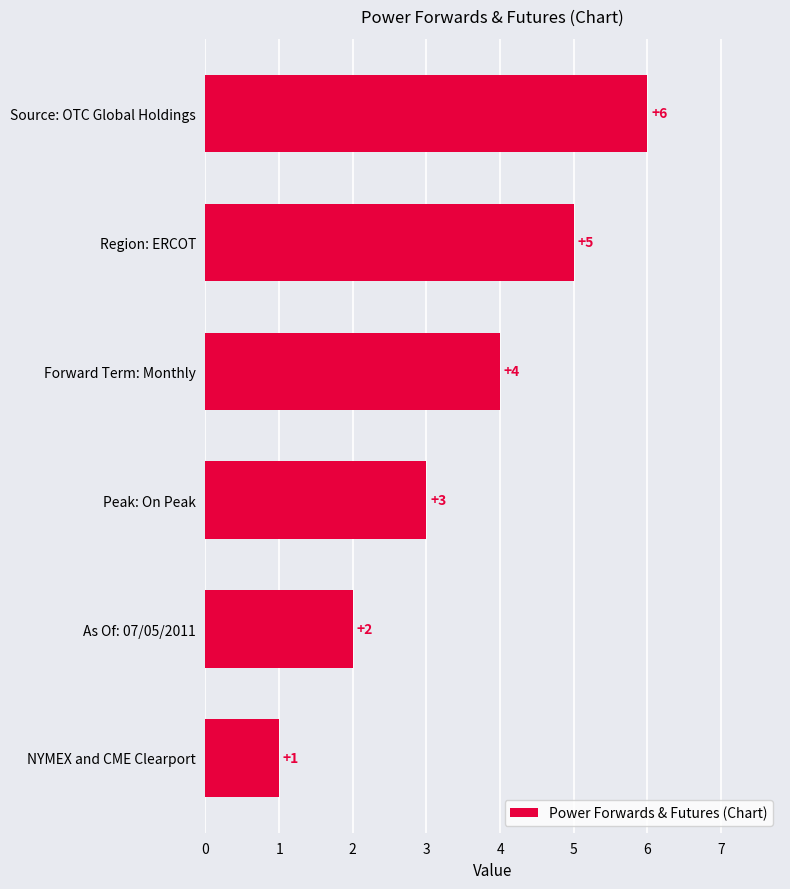

What is the change in value from Source: OTC Global Holdings to NYMEX and CME Clearport?

-5